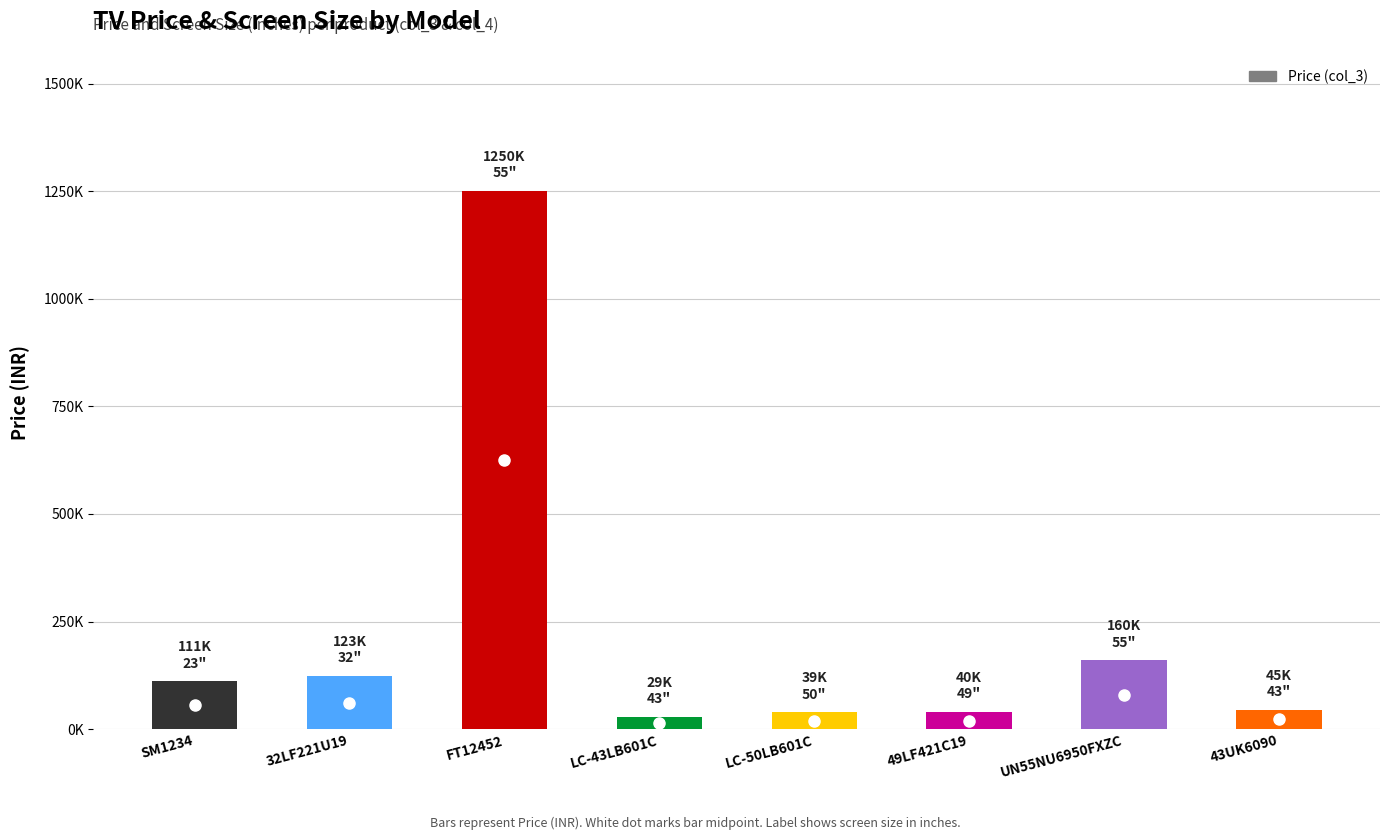

Are the bars horizontal?

No